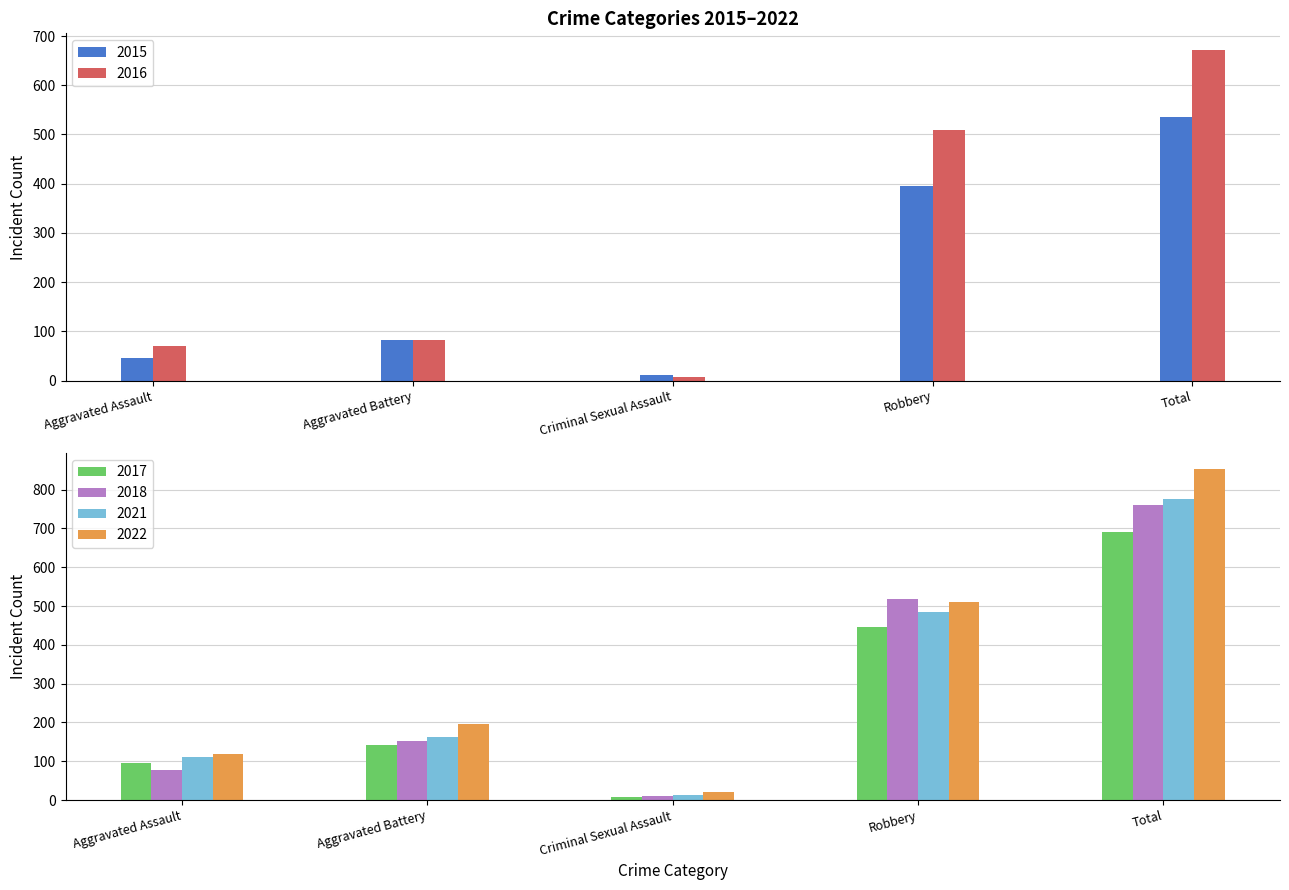

How many groups of bars are there?

5